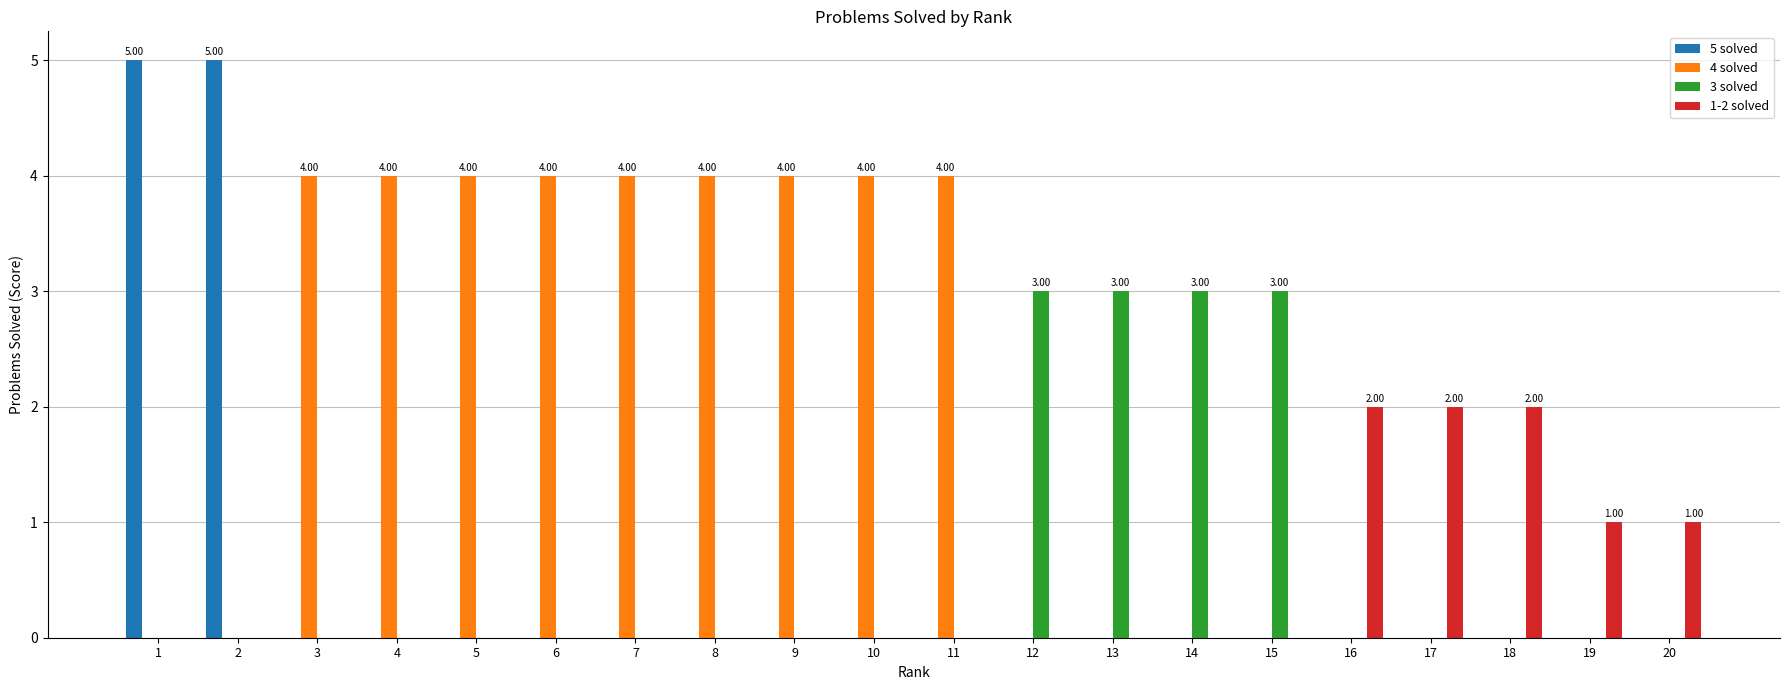

Are the bars horizontal?

No